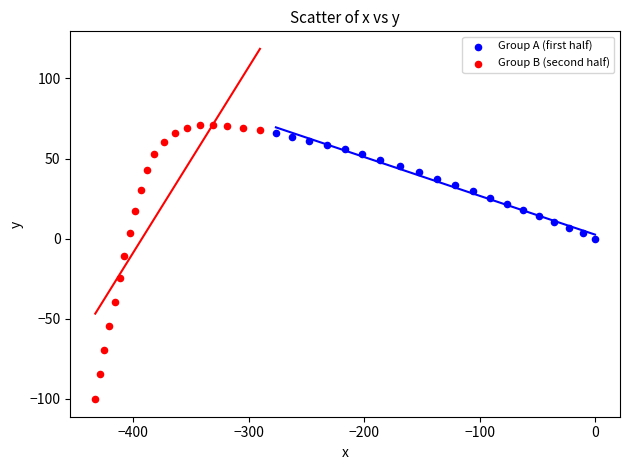

Which series reaches the maximum Y coordinate?

Group B (second half)